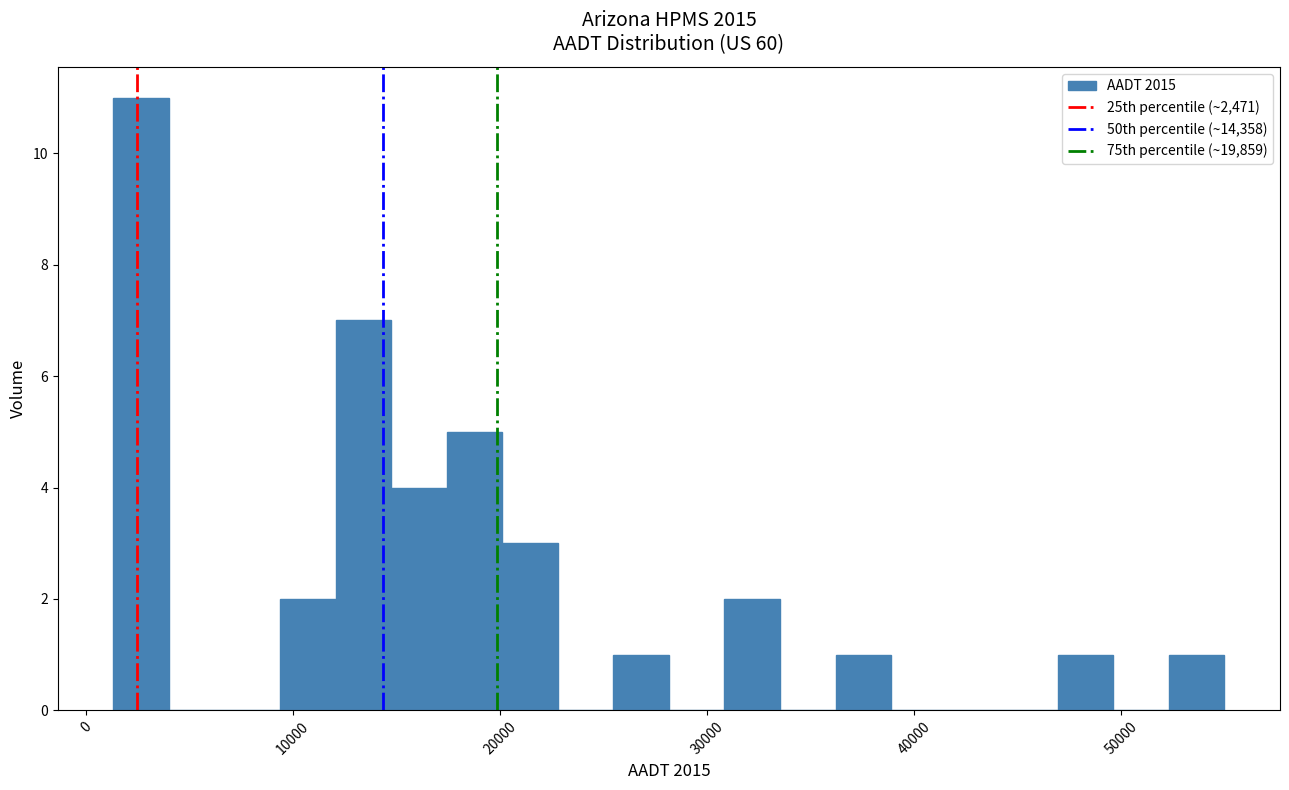

Read against the x-axis, roughly where is the centre of the tallest bar?

3000